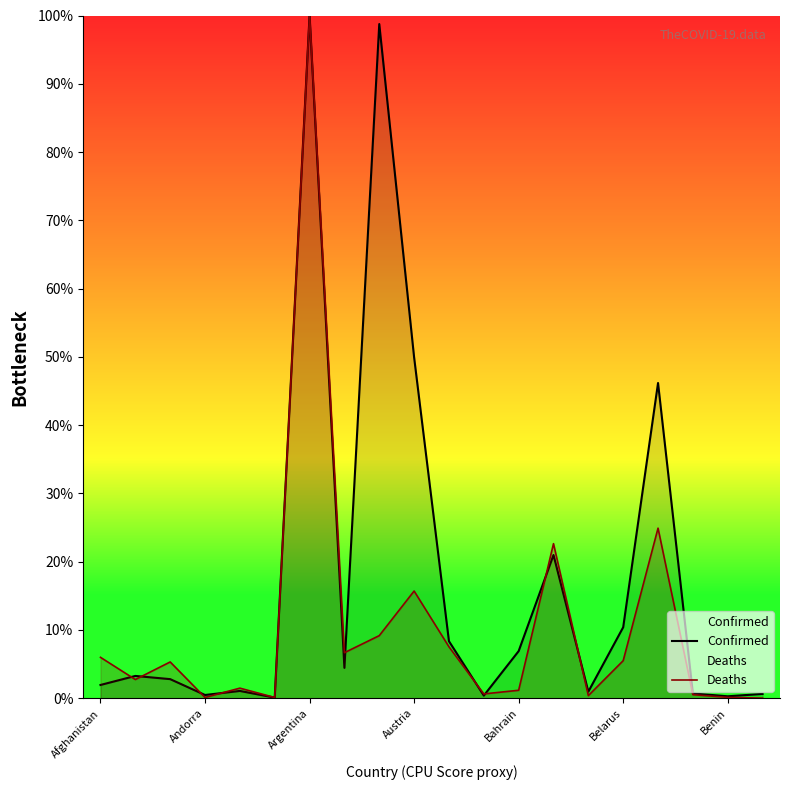

True or false: Confirmed has a value of 2.3 at Bahrain.

False